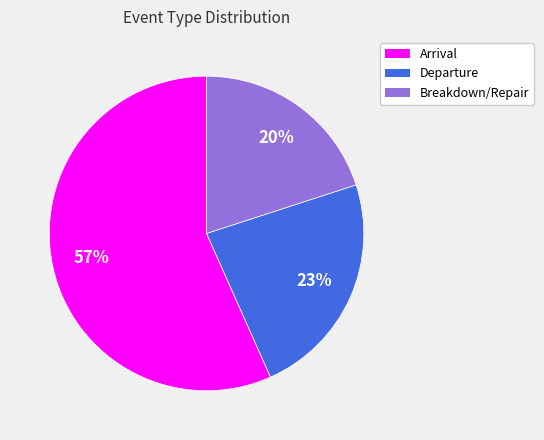

Is Arrival the majority of the pie?

Yes